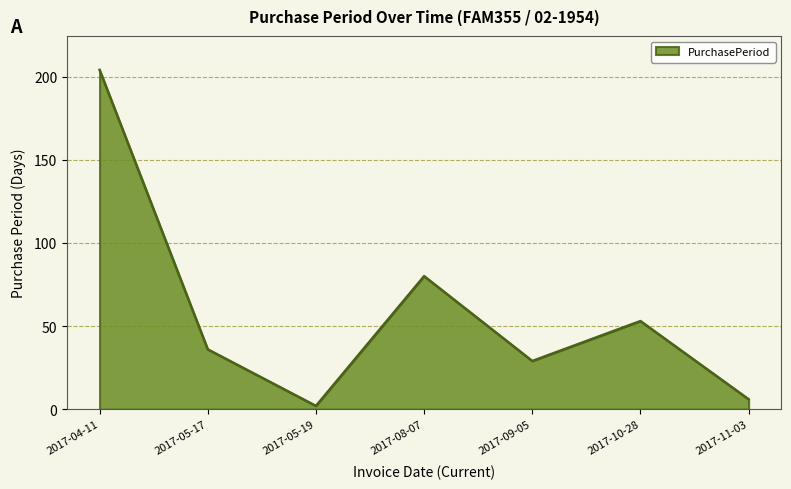

Rank the categories by value from highest to lowest.

2017-04-11, 2017-08-07, 2017-10-28, 2017-05-17, 2017-09-05, 2017-11-03, 2017-05-19